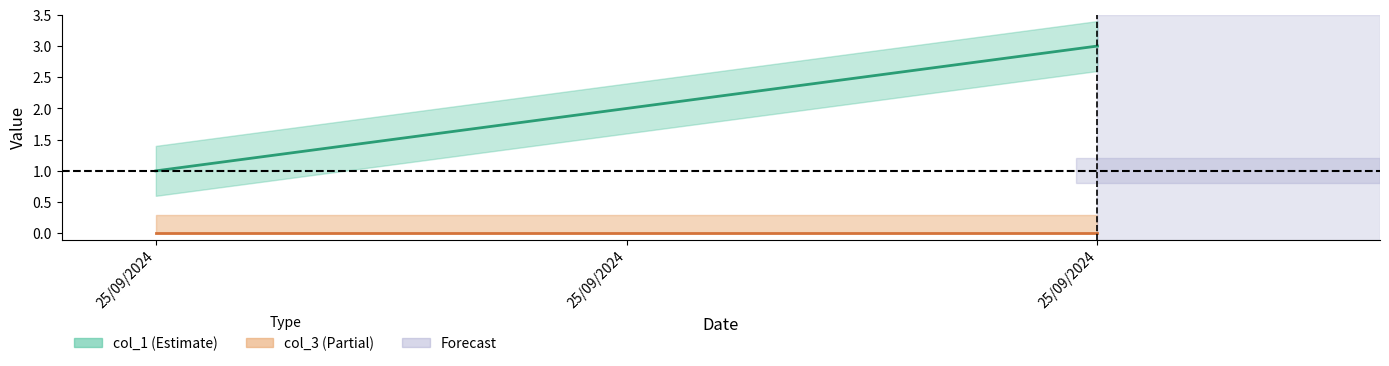

What is the value of the 1st point from the left?

1